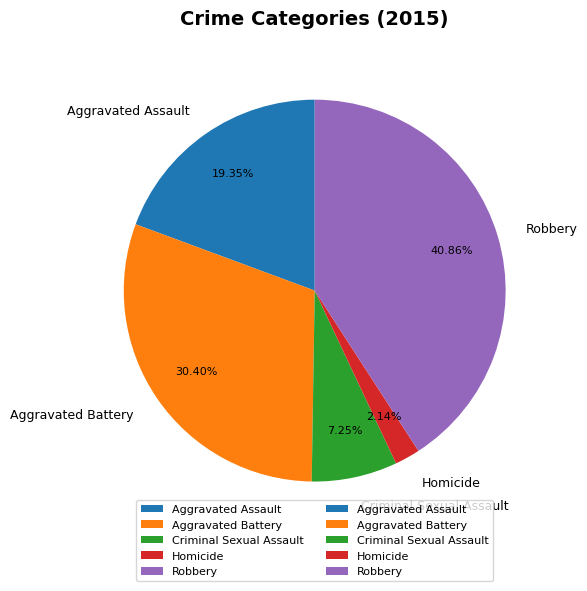

To the nearest percent, what is the combined percentage of Aggravated Battery and Homicide?

33%